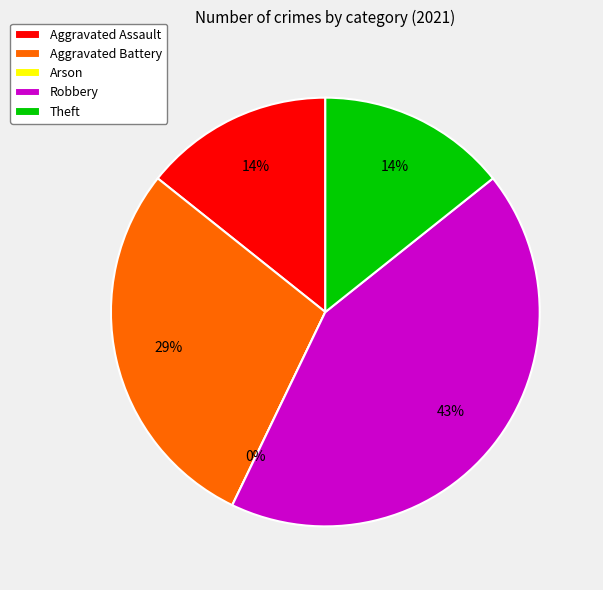

Is Arson the majority of the pie?

No